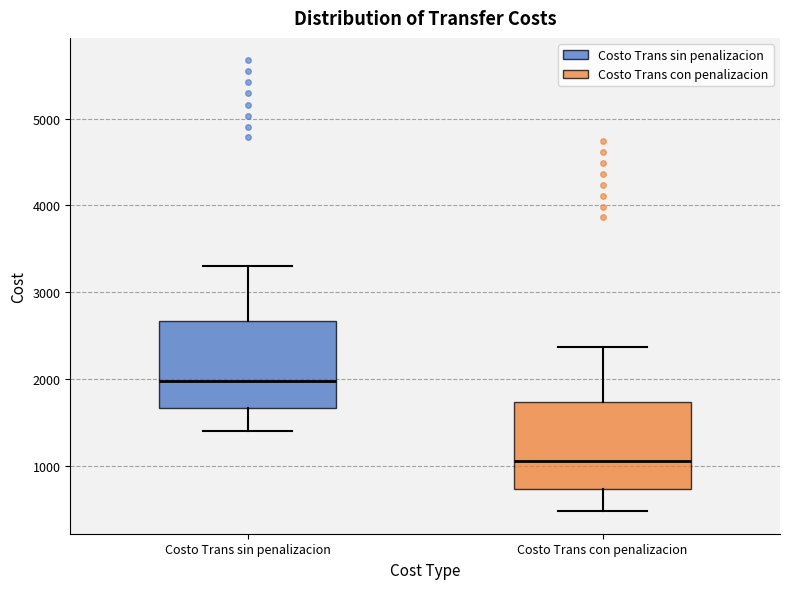

Reading left to right, transcribe this box plot: for each box, give where its median line is, the range the box spans, and where its two whiskers end, as read against the y-axis. The values are not printed on the chart, so give them approximately, as read against the axis.

Costo Trans sin penalizacion: median 2000, box 1700 to 2700, whiskers 1400 to 3300
Costo Trans con penalizacion: median 1000, box 700 to 1700, whiskers 500 to 2400